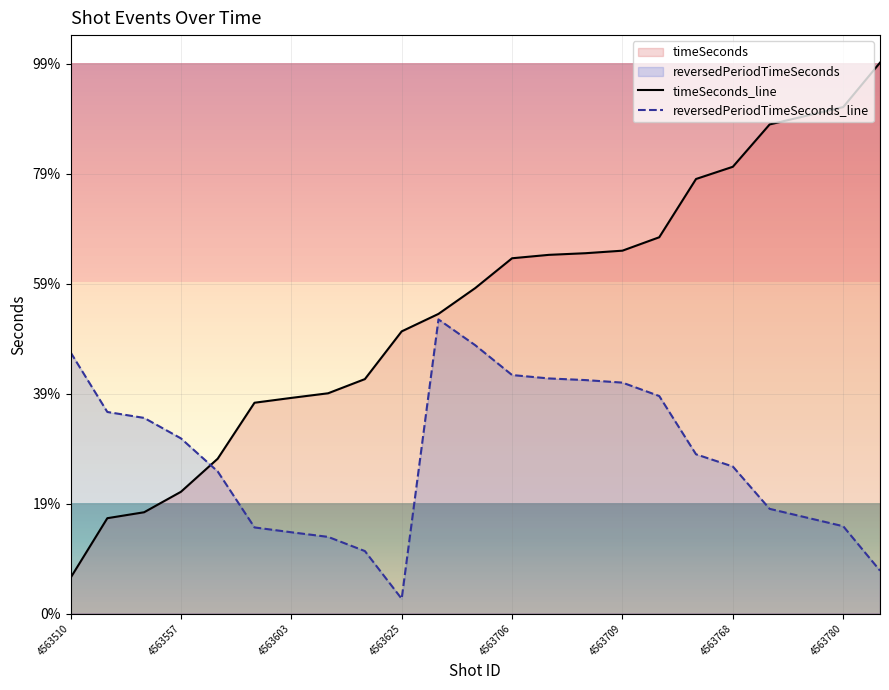

Reading right to left, list all the values displayed in this chart.

timeSeconds_line: 5010	4606	4527	4448	4063	3952	3422	3300	3277	3262	3231	2960	2725	2566	2132	2003	1961	1917	1408	1107	921	867	324
reversedPeriodTimeSeconds_line: 390	794	873	952	1337	1448	1978	2100	2123	2138	2169	2440	2675	134	568	697	739	783	1292	1593	1779	1833	2376